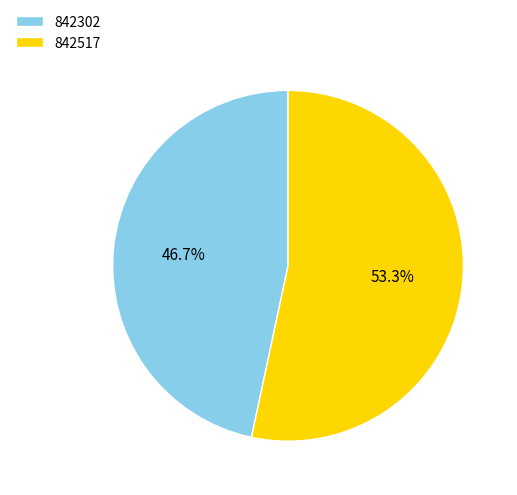

What percentage do 842517 and 842302 together represent?

100.0%